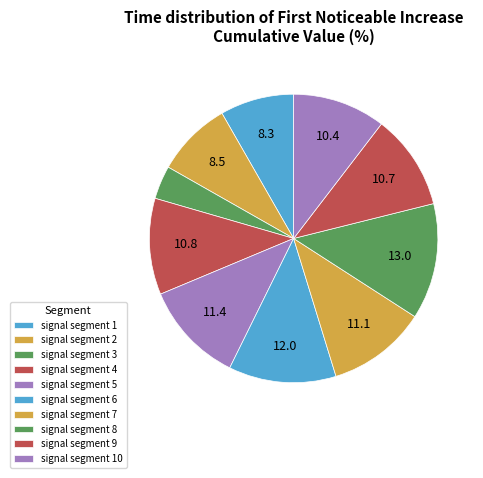

How many segments does this pie chart have?

10